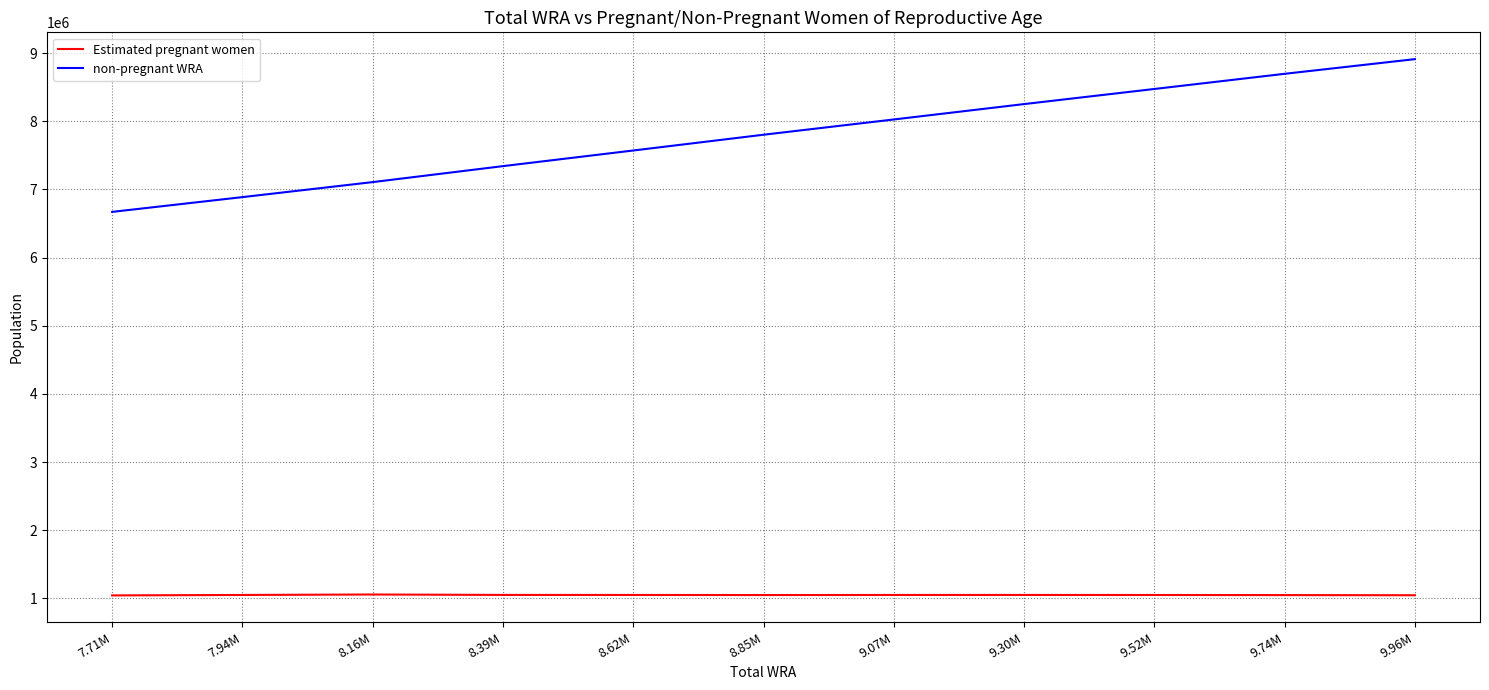

What is the total value across all series at 7.71M?

7713000.0